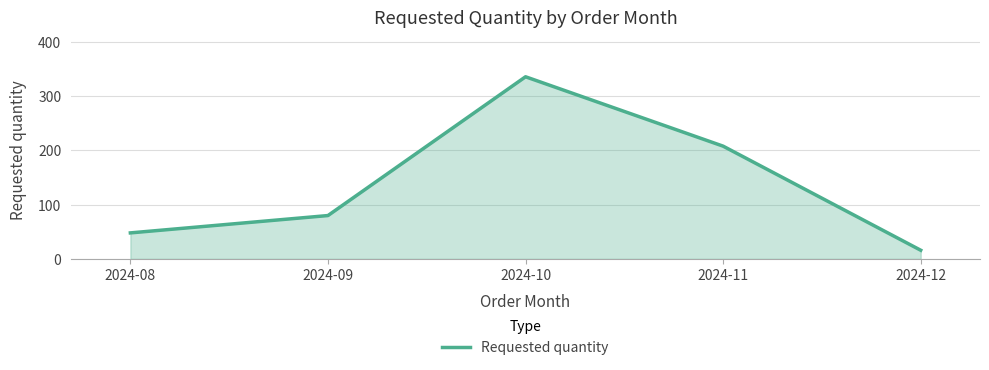

At which label is the value closest to 176?

2024-11